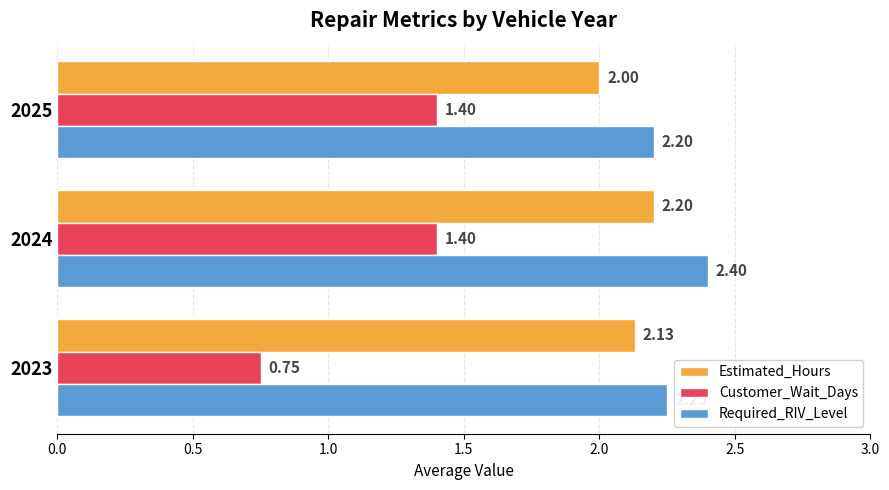

What is the spread (max minus min) of values at 2024?

1.0